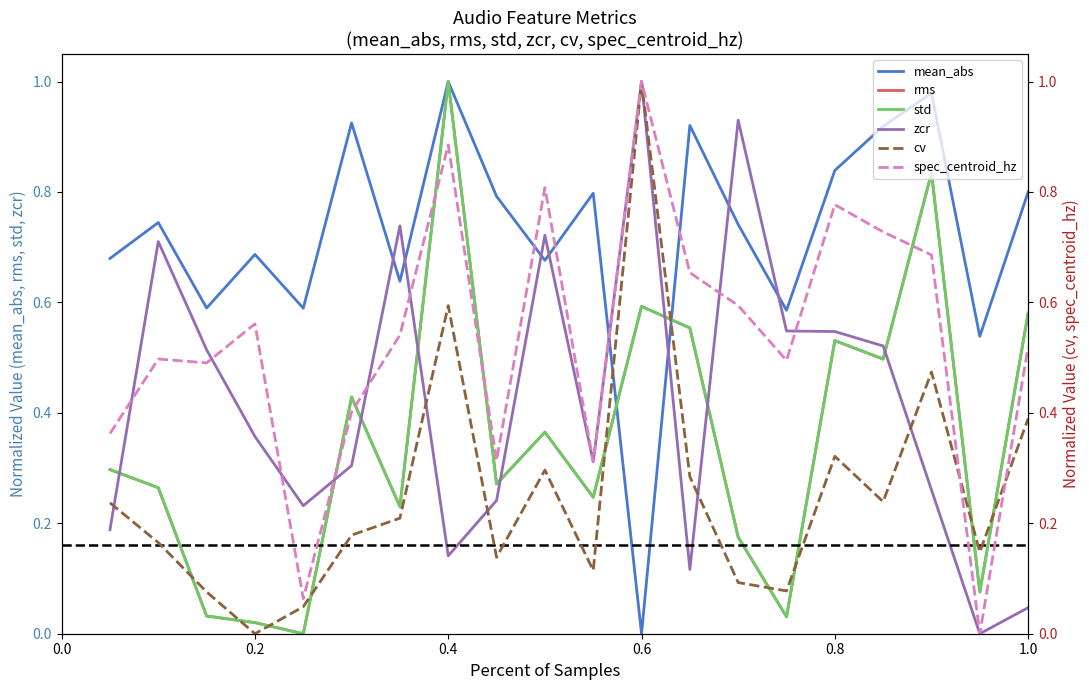

True or false: std and zcr intersect in this chart.

True